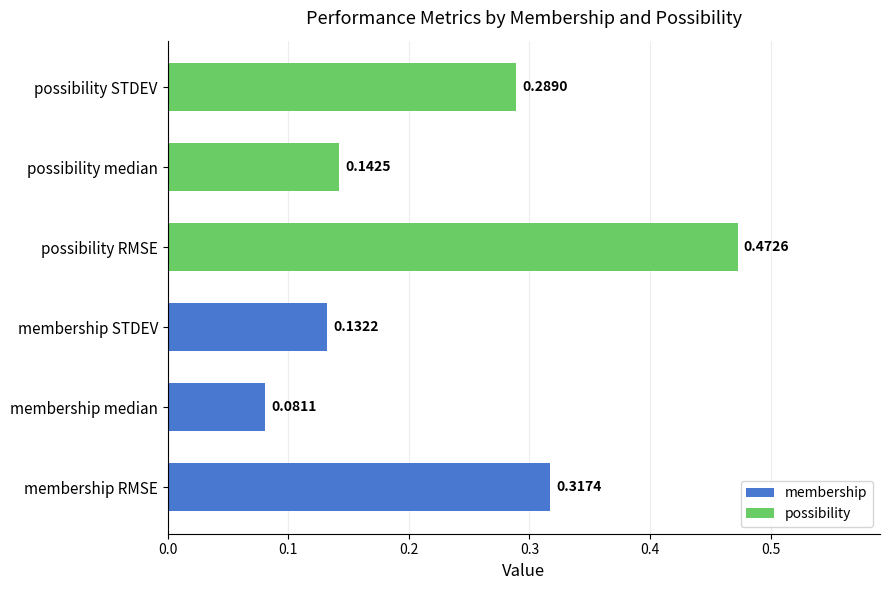

Rank the categories by value from lowest to highest.

membership median, membership STDEV, possibility median, possibility STDEV, membership RMSE, possibility RMSE